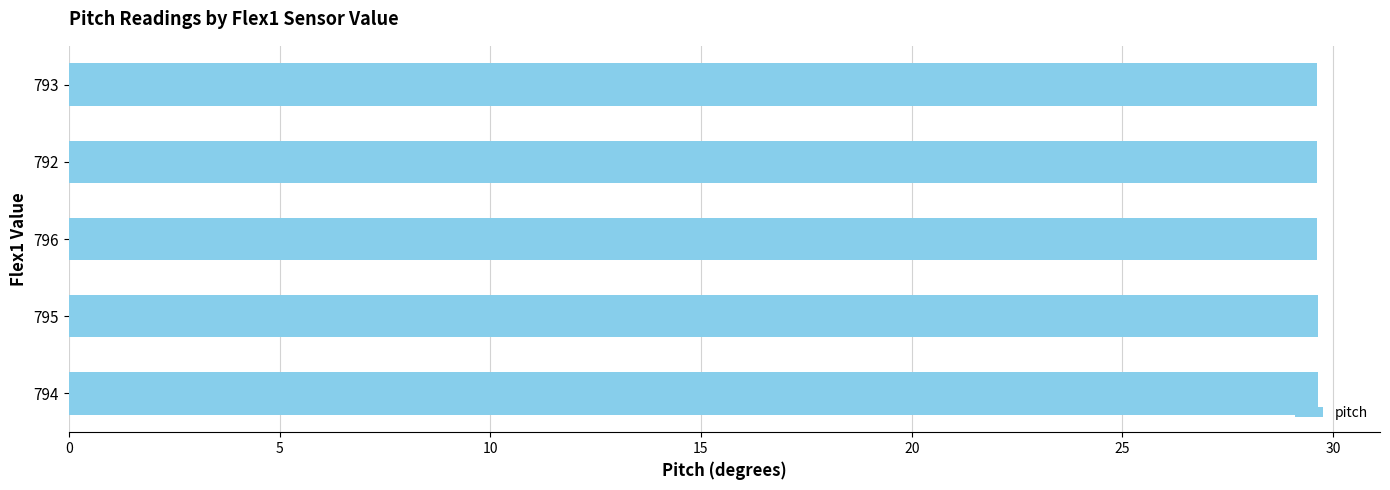

Count the values in the range 29 to 30.

5